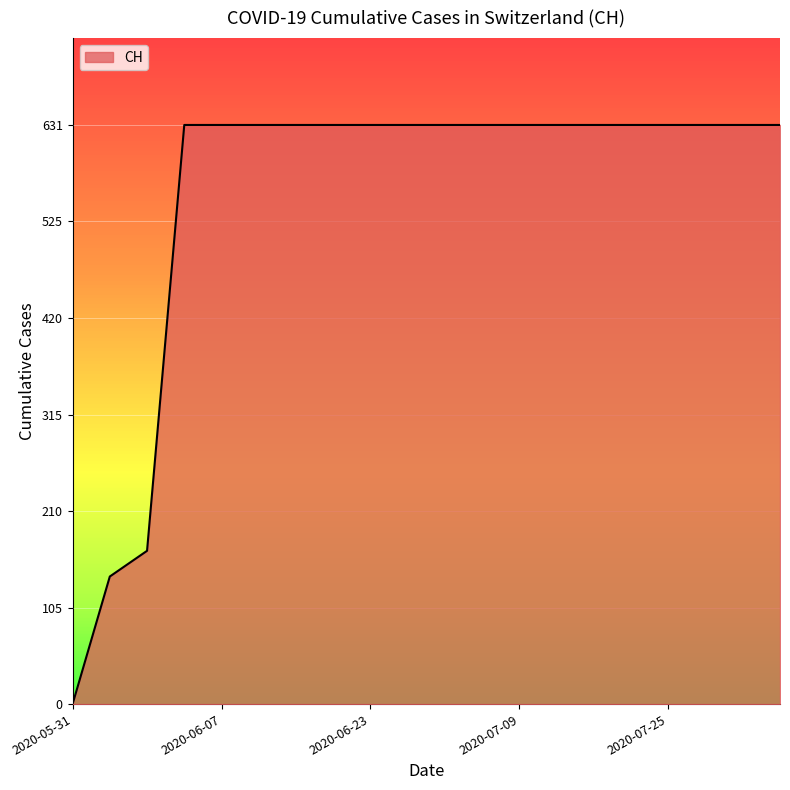

What is the difference between the maximum and minimum values?

631